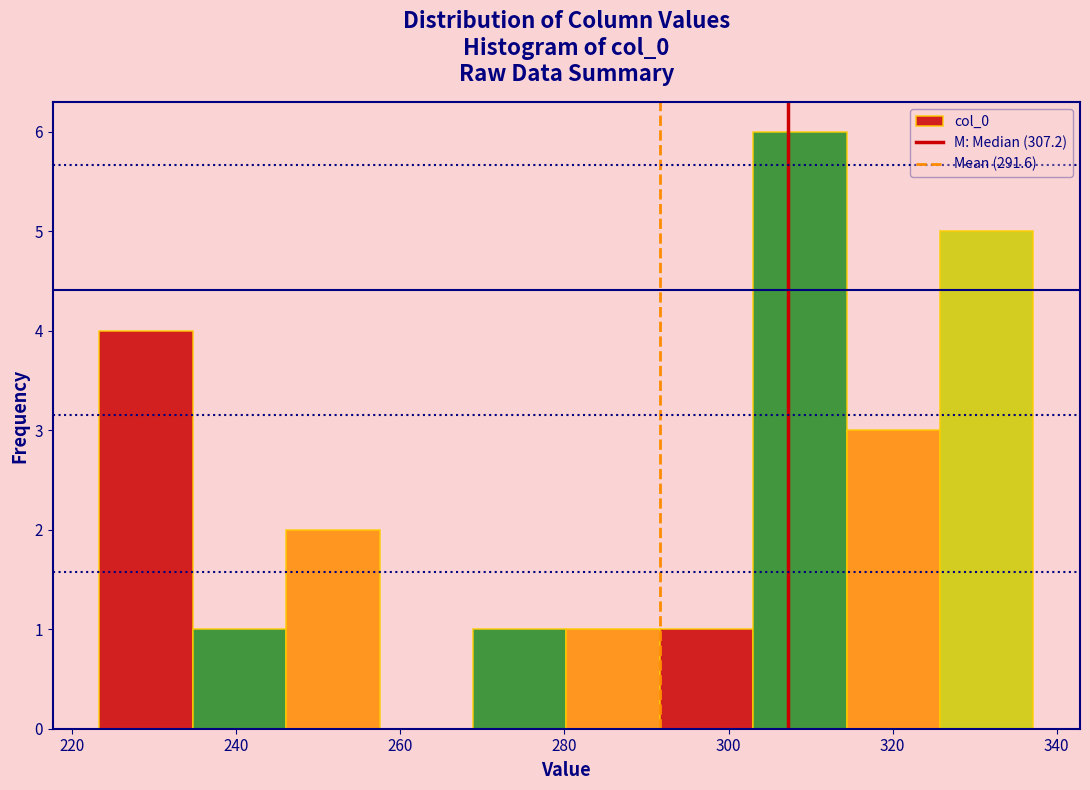

Reading left to right, list every bar in this chart as the range it spans on the x-axis followed by its height. Neither the bar edges nor the heights are printed on the chart, so give them approximately, as read against the axes.

224 to 234: 4
234 to 246: 1
246 to 258: 2
258 to 268: 0
268 to 280: 1
280 to 292: 1
292 to 304: 1
304 to 314: 6
314 to 326: 3
326 to 338: 5